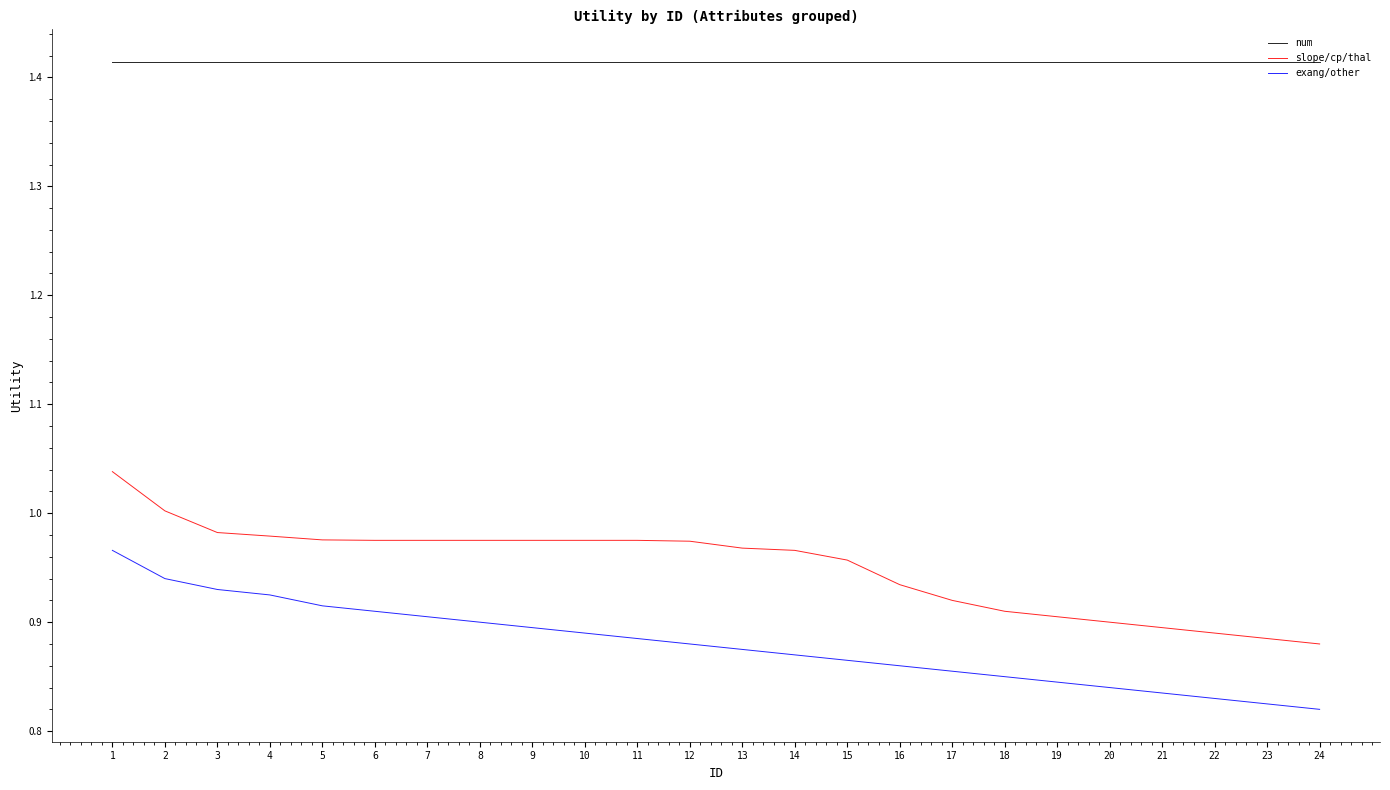

Rank the series by their maximum value, from lowest to highest.

exang/other, slope/cp/thal, num